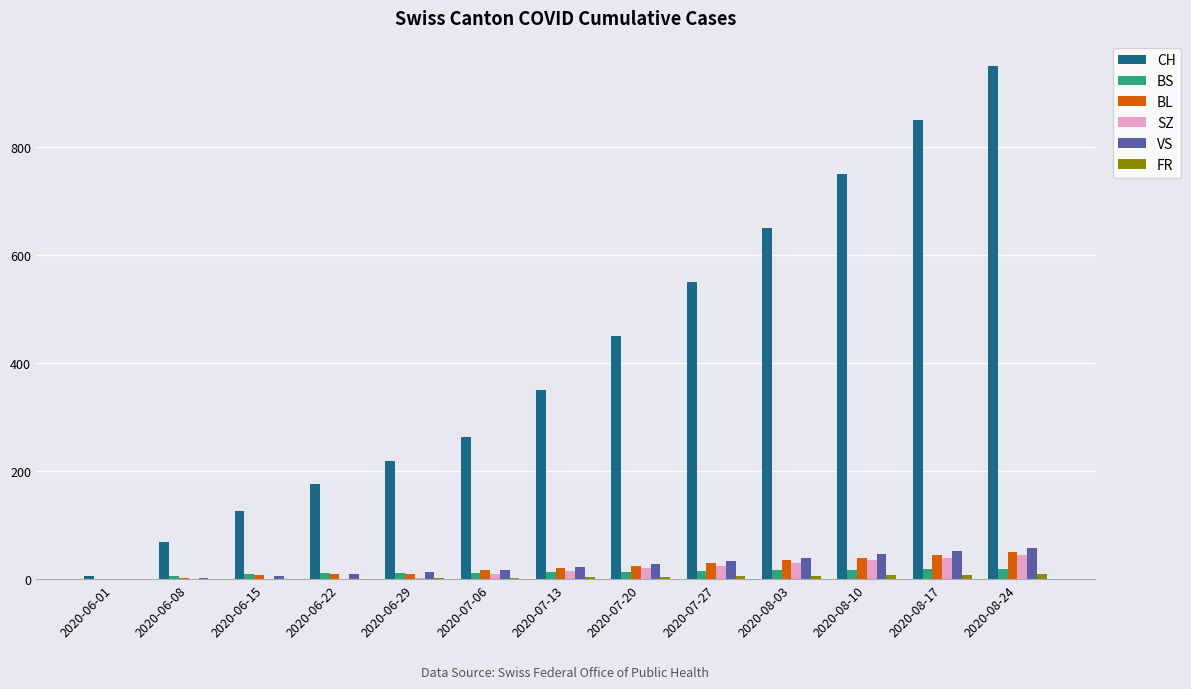

Which label corresponds to the largest value in the chart?

2020-08-24